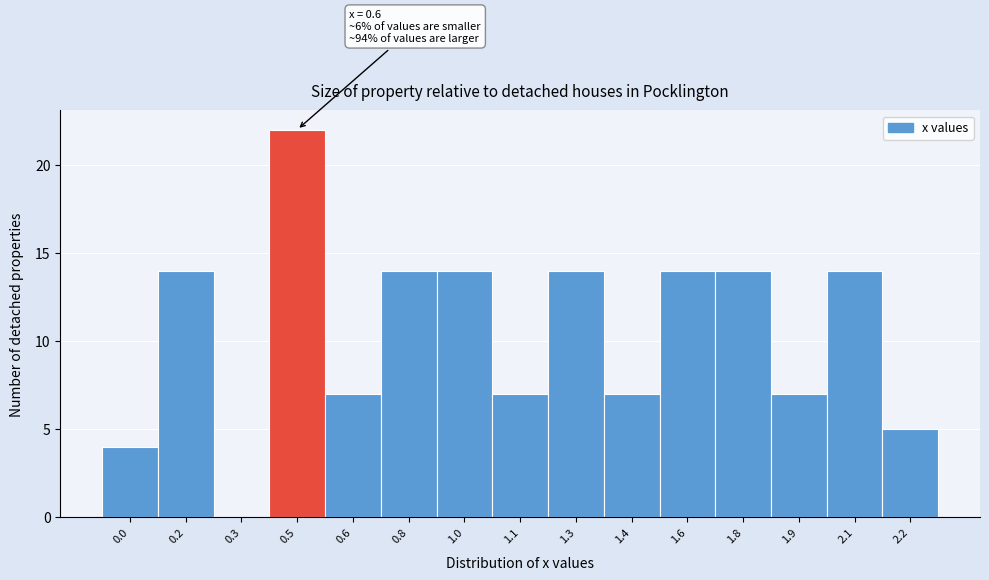

Reading right to left, transcribe all the data shown in this chart.

2.2=5	2.1=14	1.9=7	1.8=14	1.6=14	1.4=7	1.3=14	1.1=7	1.0=14	0.8=14	0.6=7	0.5=22	0.3=0	0.2=14	0.0=4